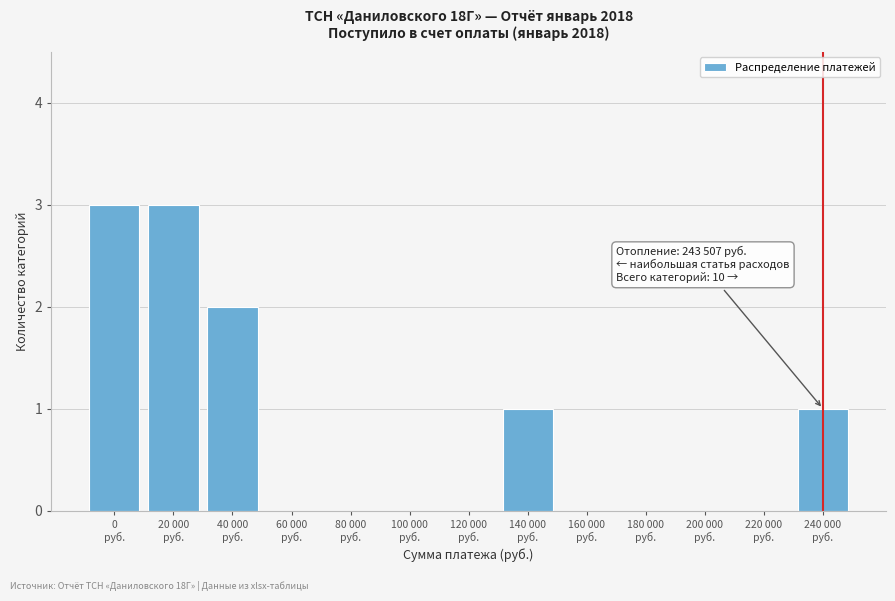

What is the sum of all values?

10